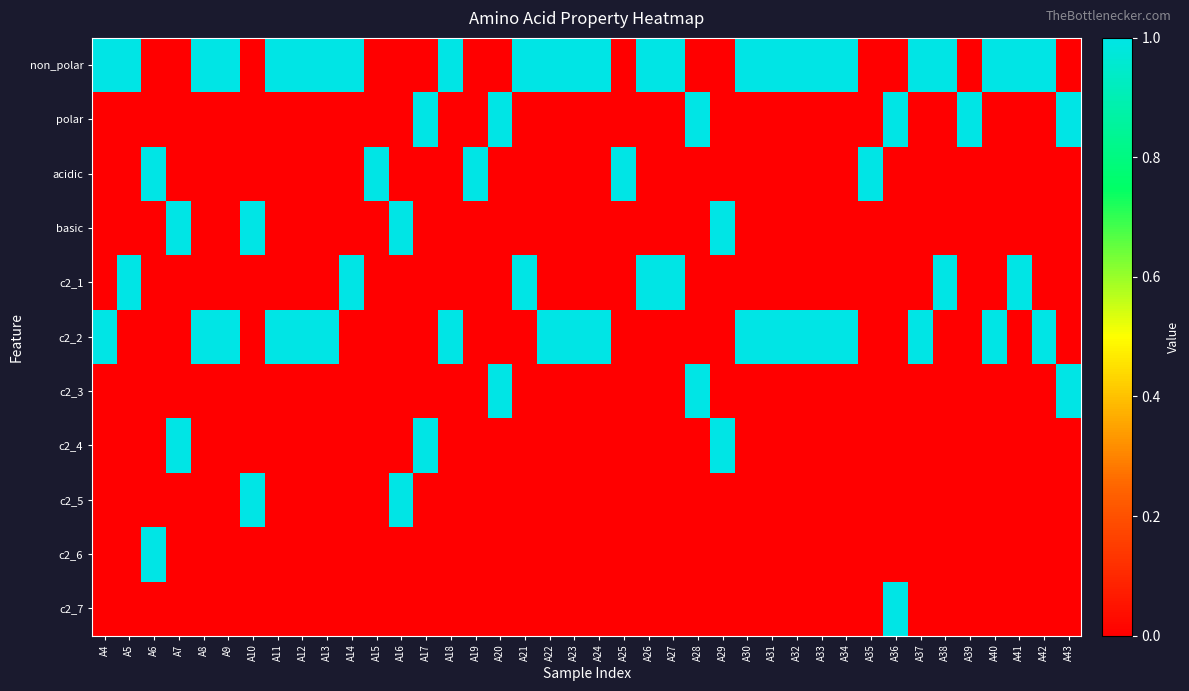

How many data points does each series have?

40